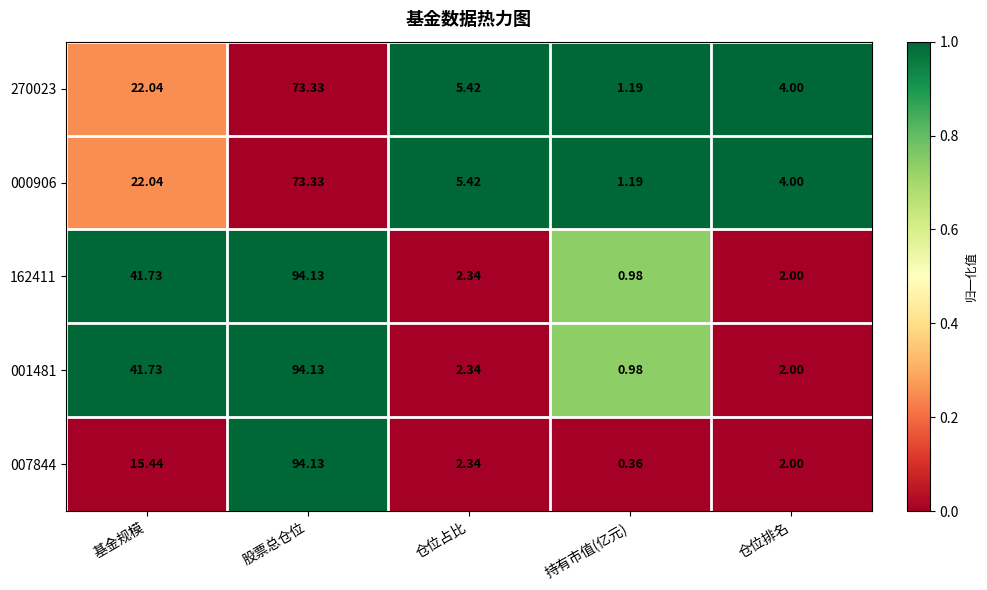

Rank the categories by 270023 value from lowest to highest.

持有市值(亿元), 仓位排名, 仓位占比, 基金规模, 股票总仓位